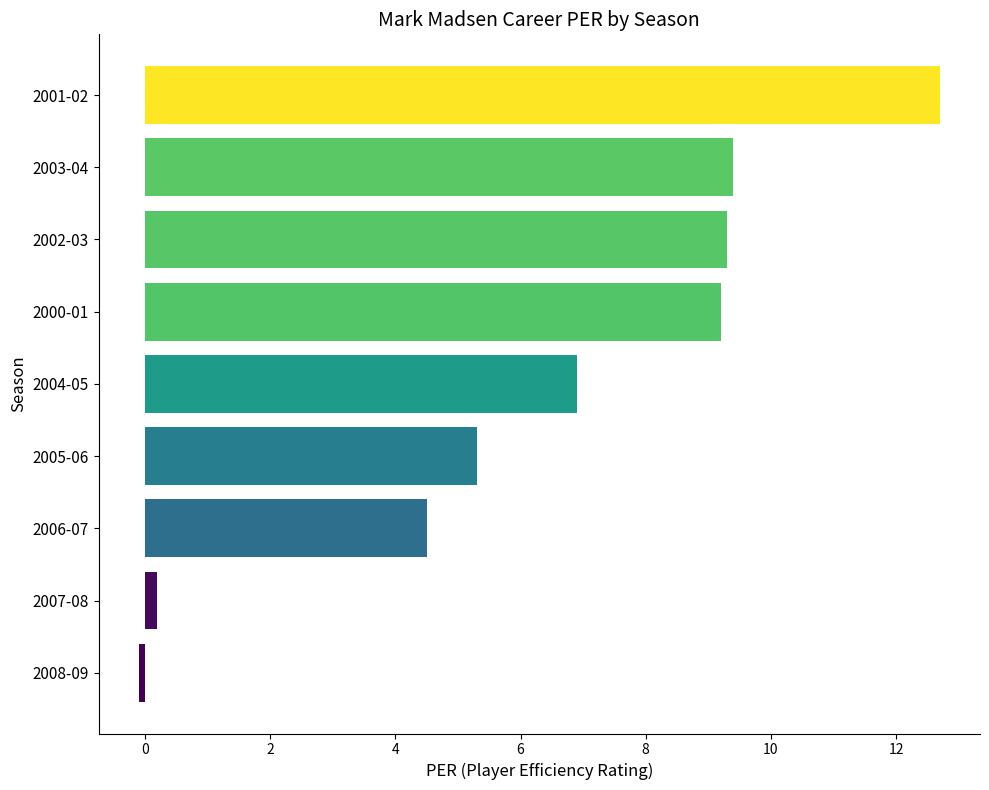

What is the value of the 1st bar from the top?

12.7